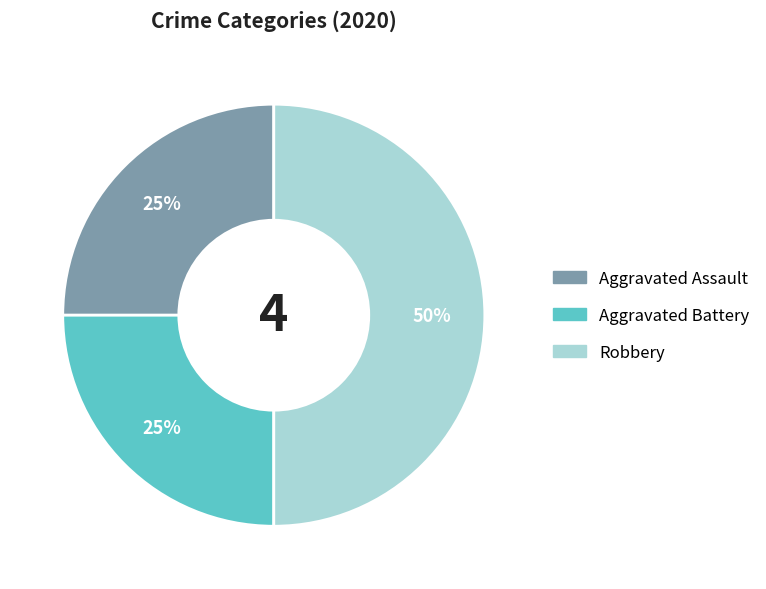

To the nearest percent, what portion does Robbery represent?

50%